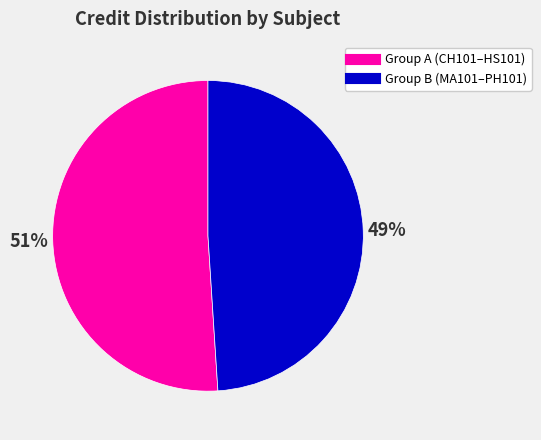

Does any single category account for the majority?

Yes